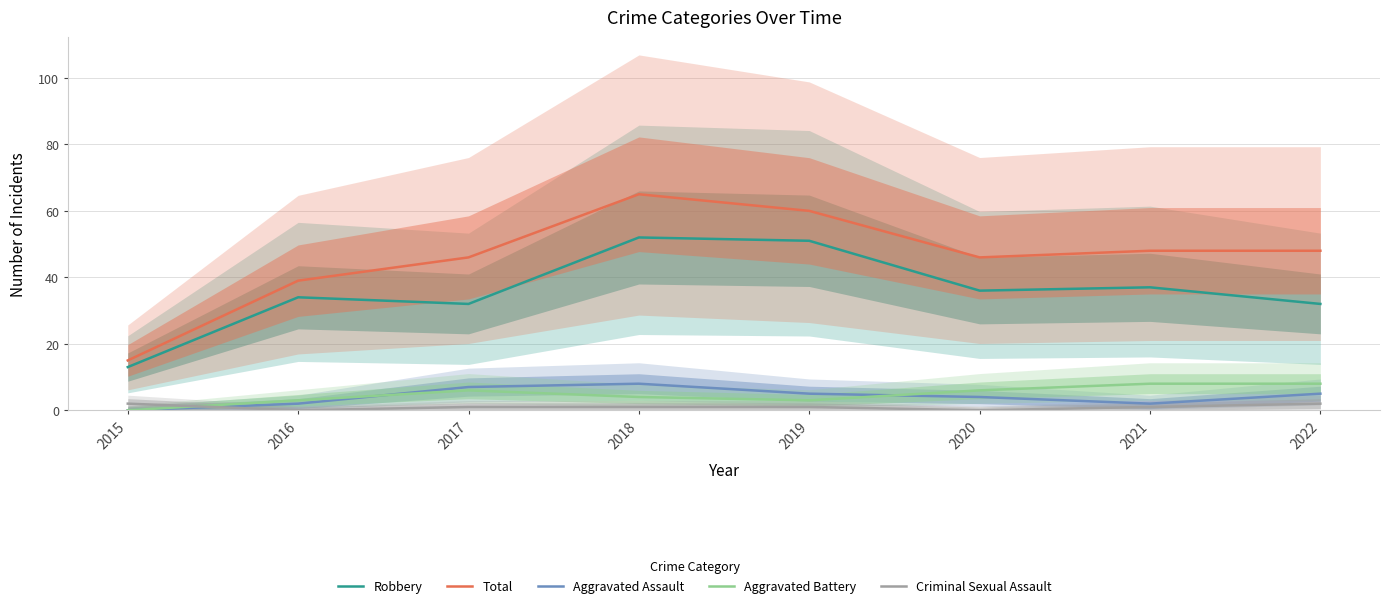

What is the value of the Aggravated Battery point at the 8th from the left?

8